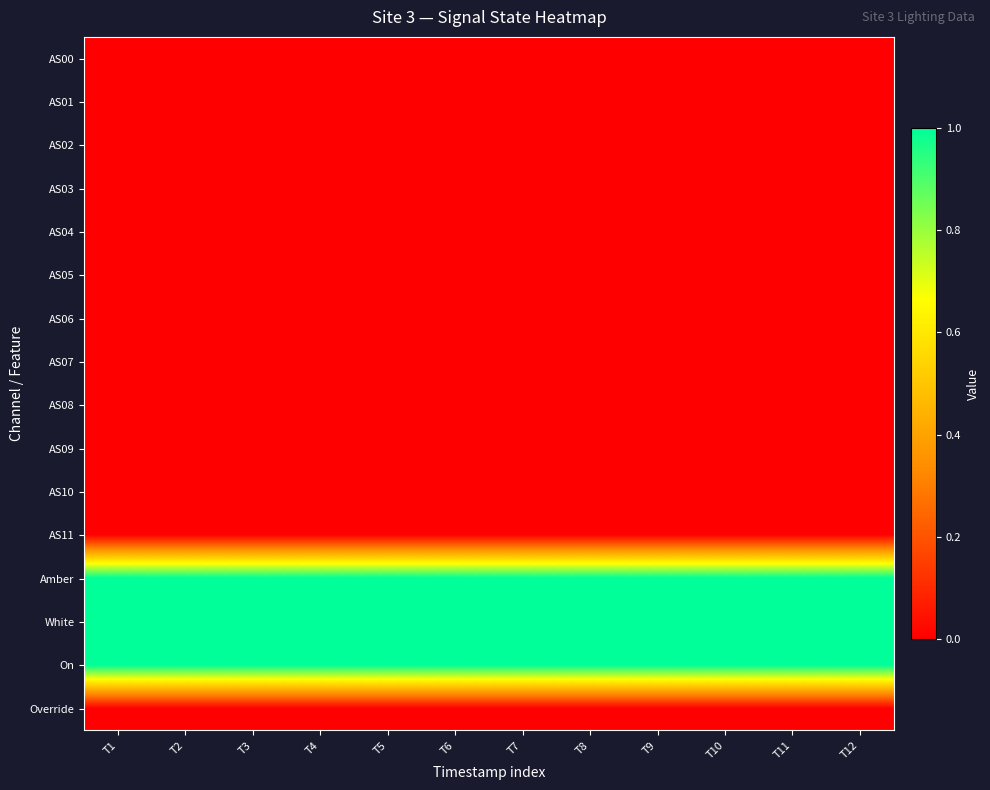

Which has a higher value, T10 or T8?

T10